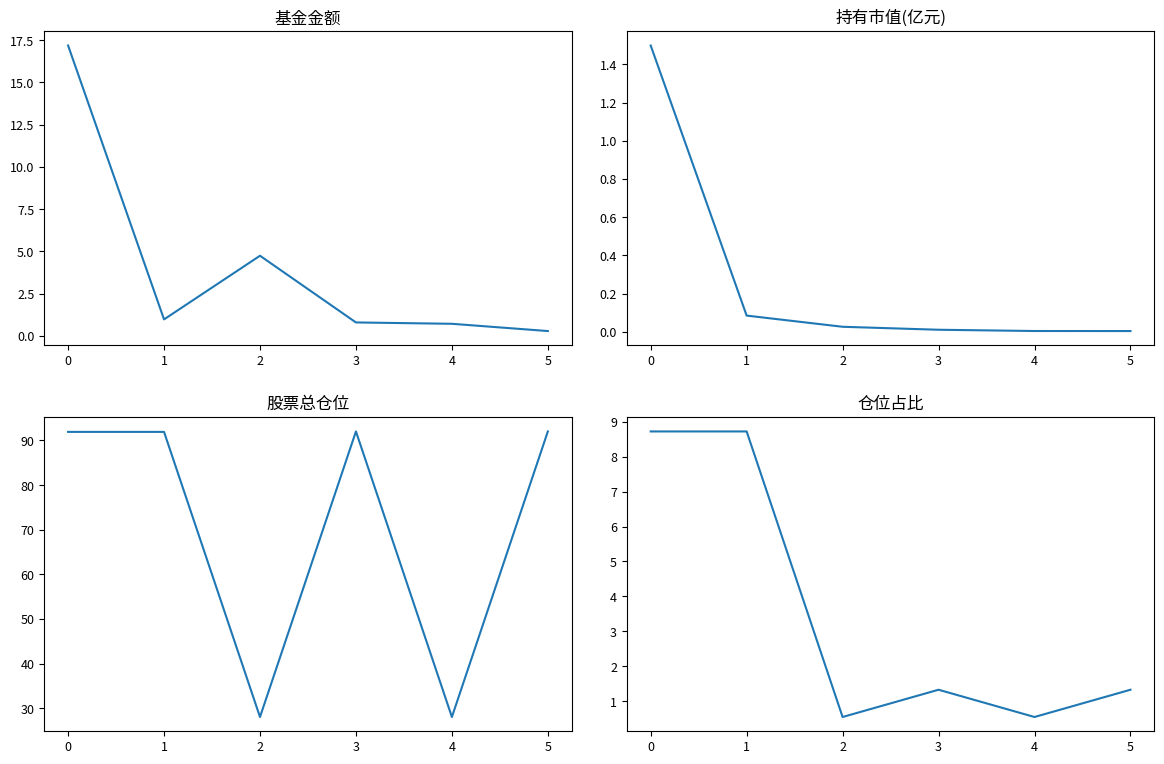

The 持有市值(亿元) series shows 0.0 at 4. True or false?

False